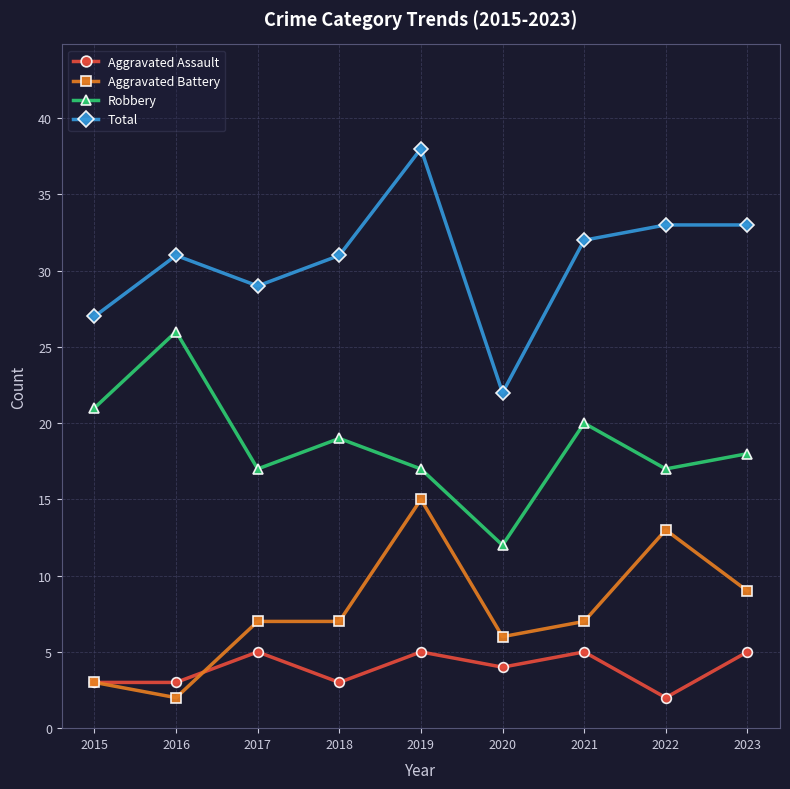

At 2023, list the series in order from smallest to largest.

Aggravated Assault, Aggravated Battery, Robbery, Total